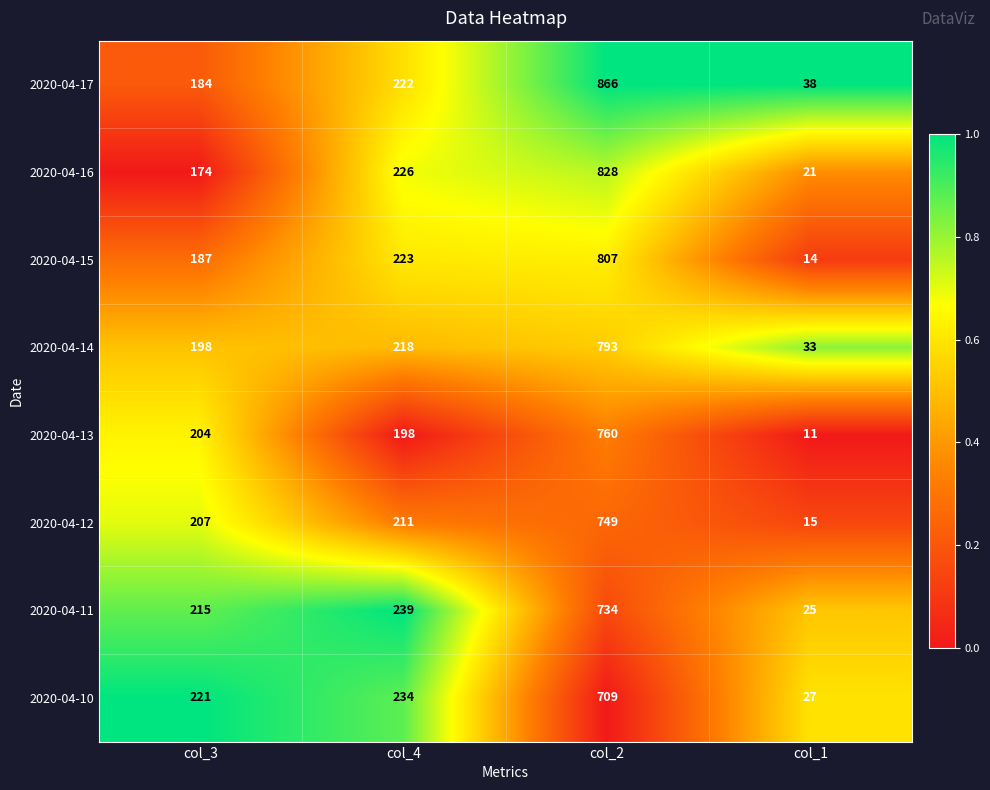

True or false: 2020-04-11 has a value of 215 at col_3.

True